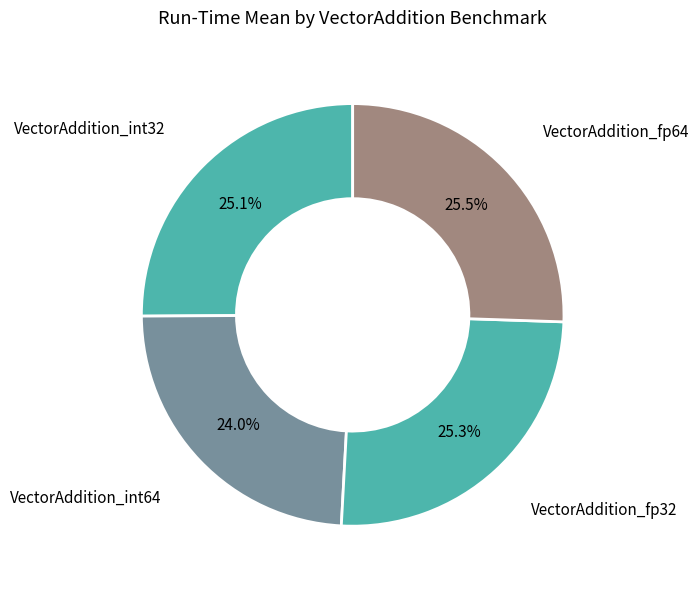

How many segments does this pie chart have?

4